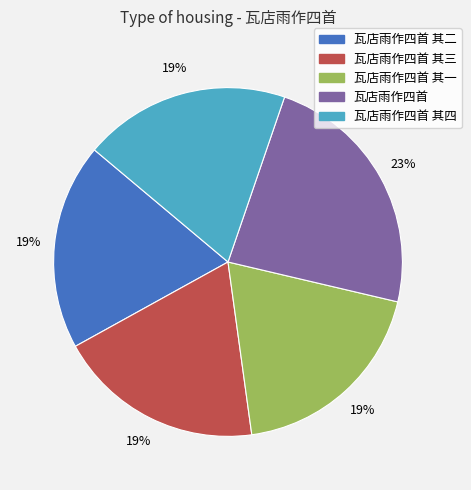

True or false: 瓦店雨作四首 其三 accounts for 25% of the total.

False